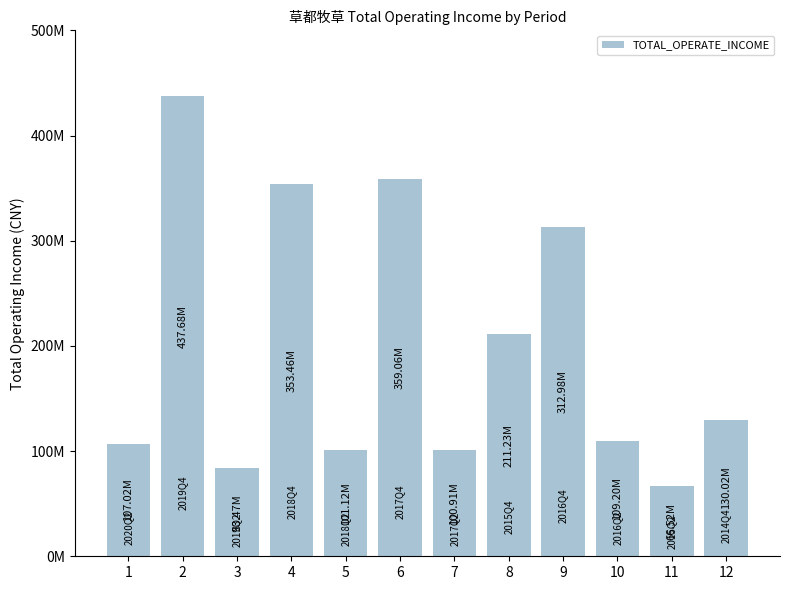

Are the bars horizontal?

No